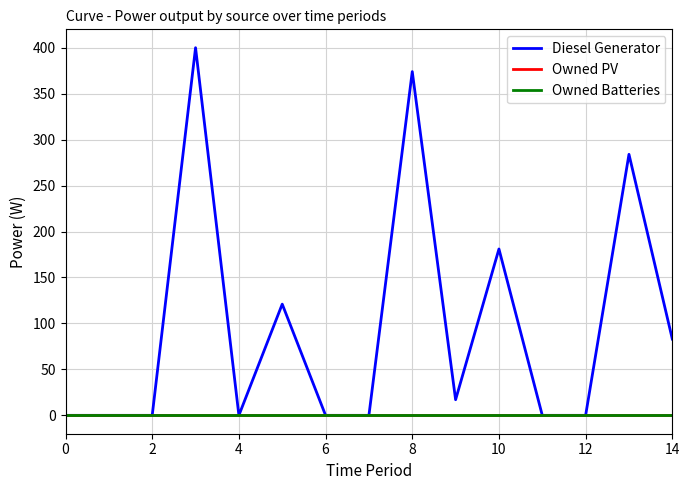

True or false: Owned Batteries and Owned PV intersect in this chart.

False